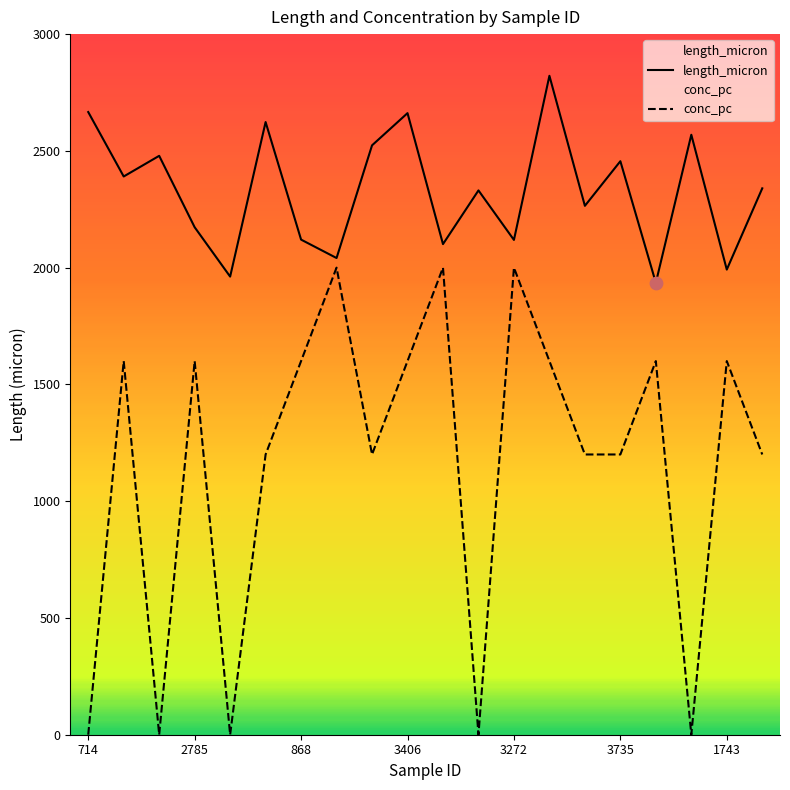

Which series has the largest total across all categories?

length_micron